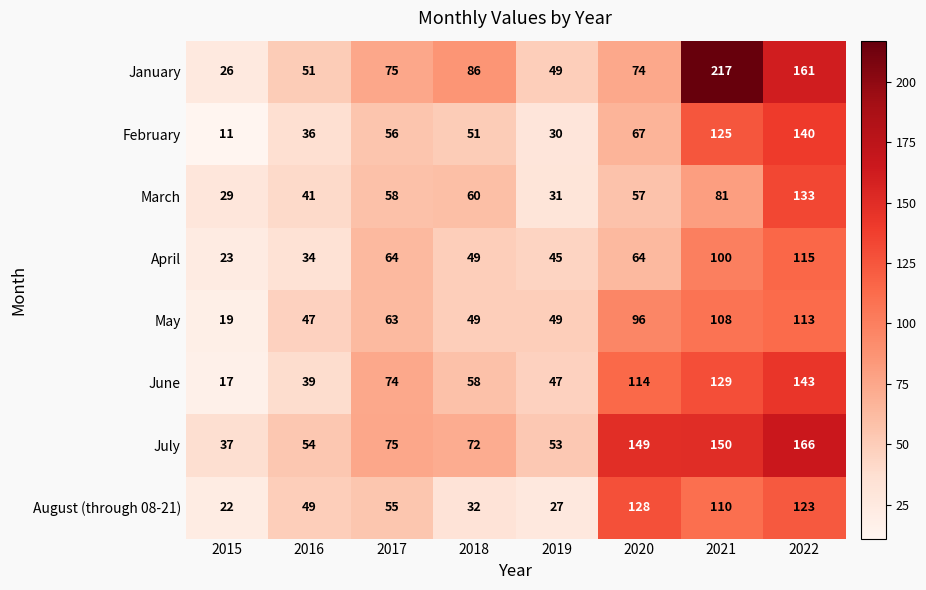

What is the spread (max minus min) of values at 2015?

26